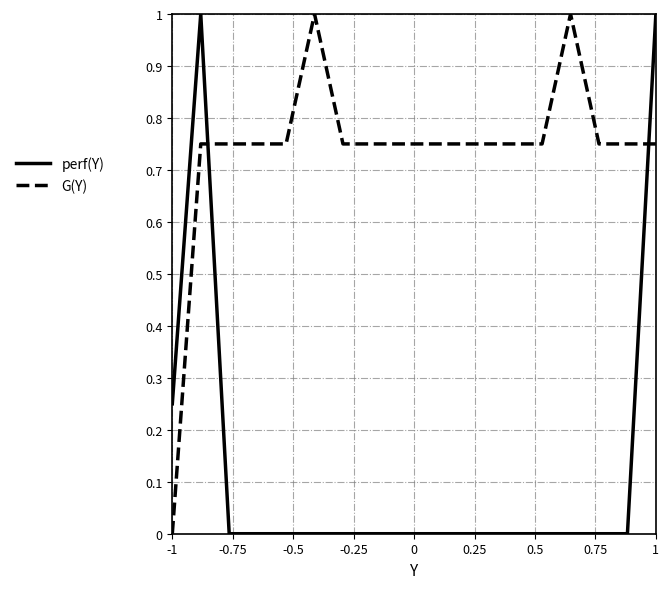

Which series has the largest total across all categories?

G(Y)